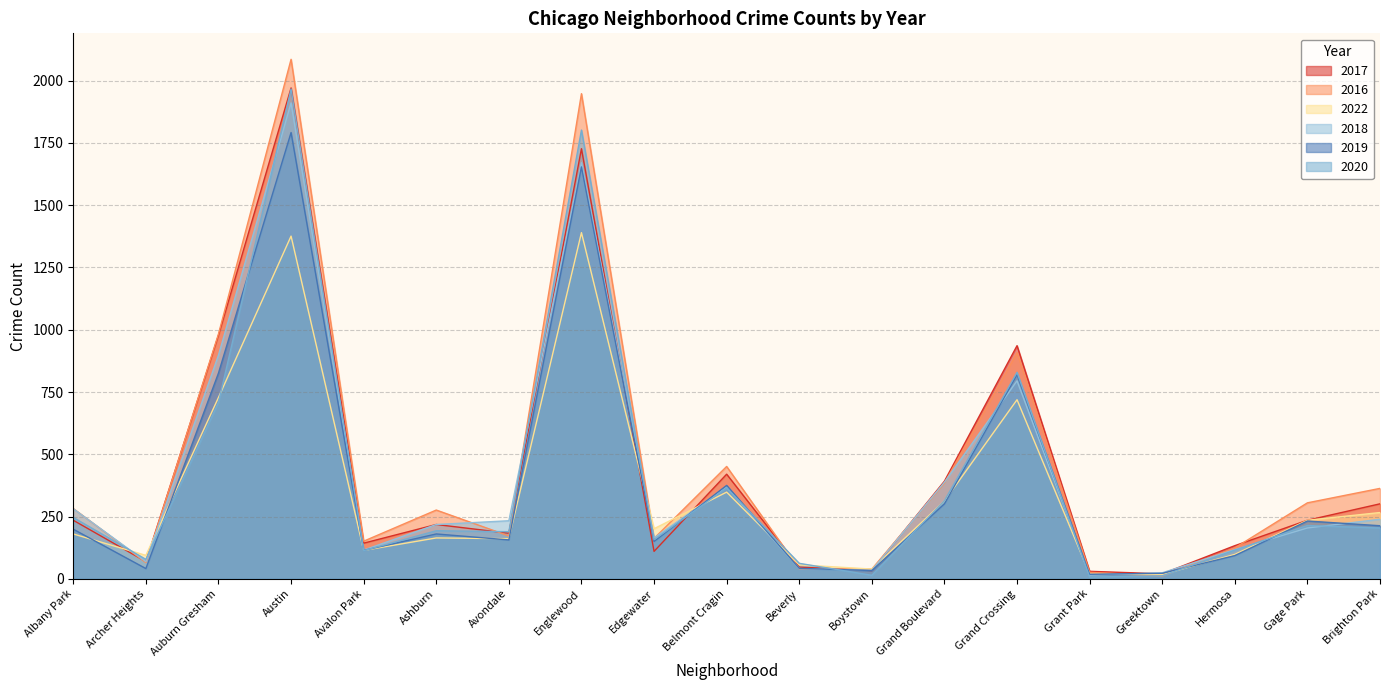

What is the label of the 15th point from the right?

Avalon Park